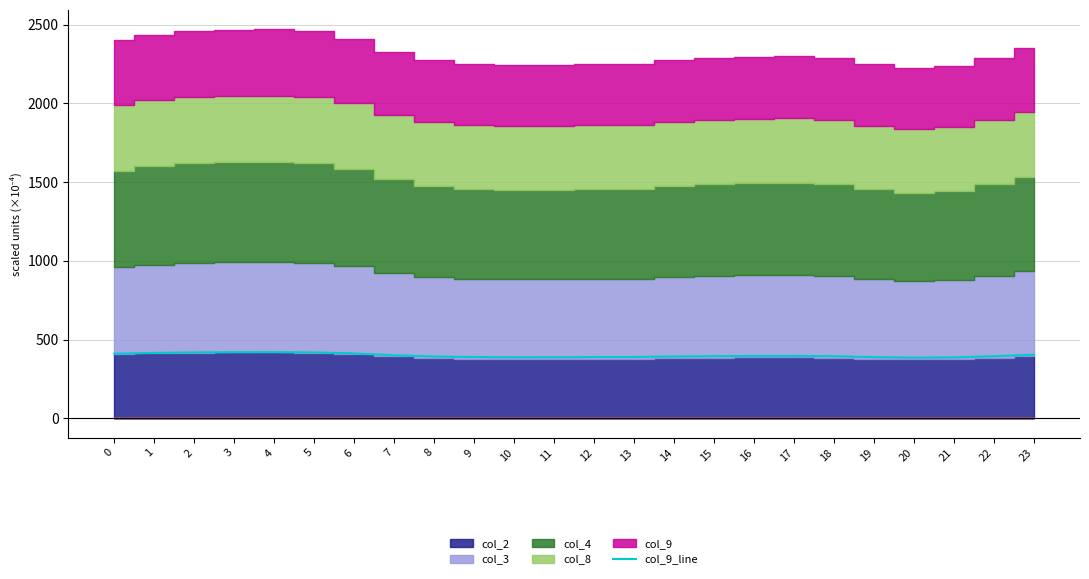

How many values are below 394?

10